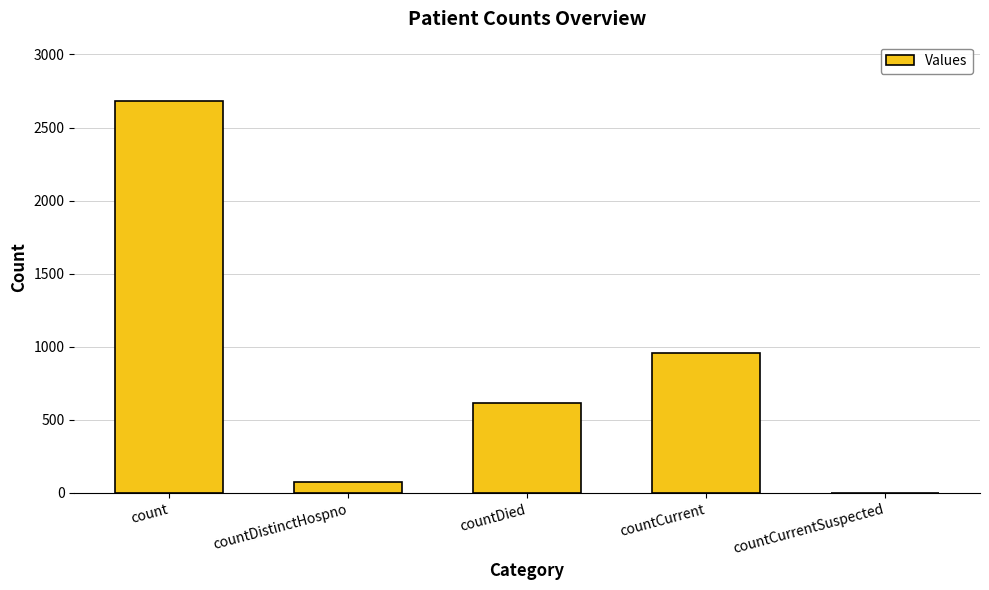

Between countDistinctHospno and count, which is larger?

count